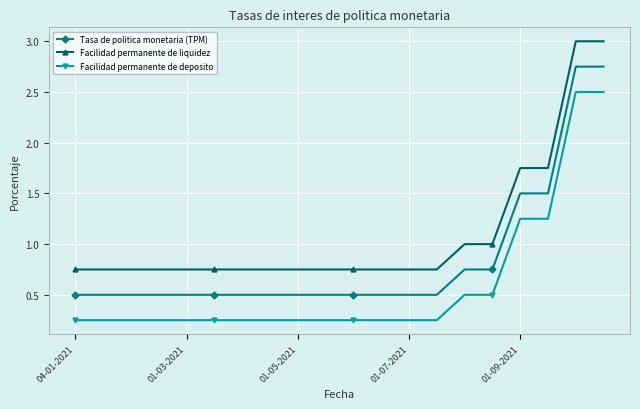

Is this an area chart (filled region under the line)?

No